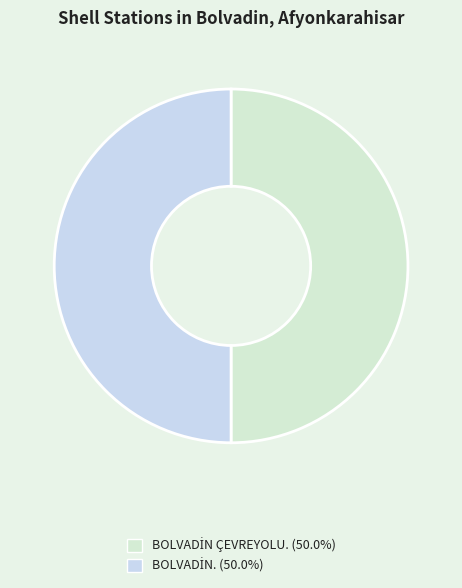

Count the number of slices in the pie.

2